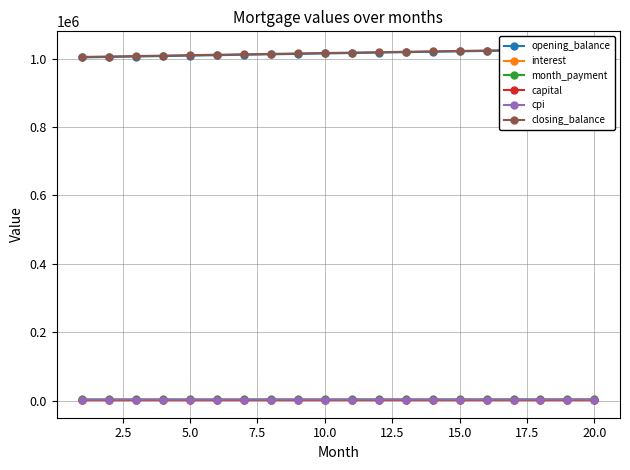

Which category has the highest value across all series?

20.0